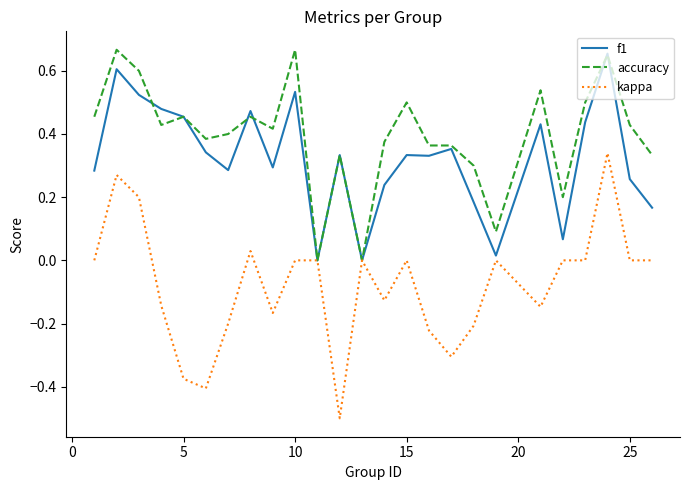

Is this an area chart (filled region under the line)?

No